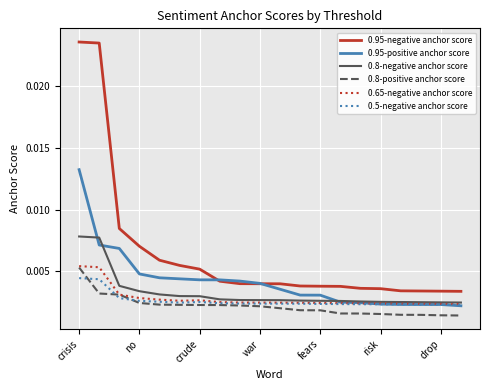

True or false: 0.8-positive anchor score and 0.95-negative anchor score cross at least once.

False